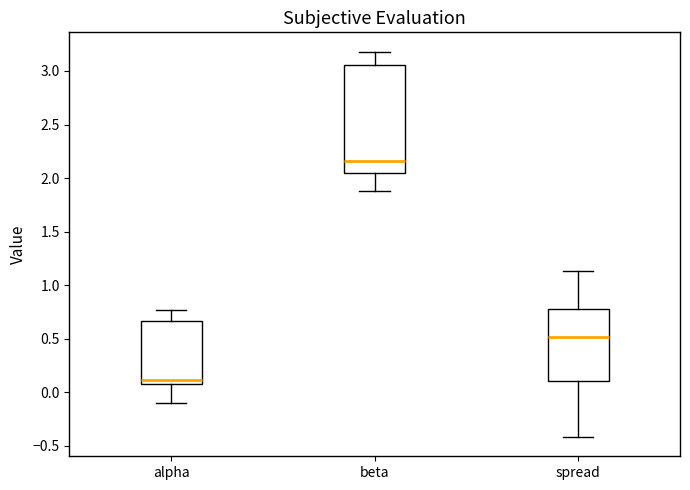

Where is the lower edge of the box for alpha on the y-axis? The values are not printed on the chart, so give them approximately, as read against the axis.

0.10